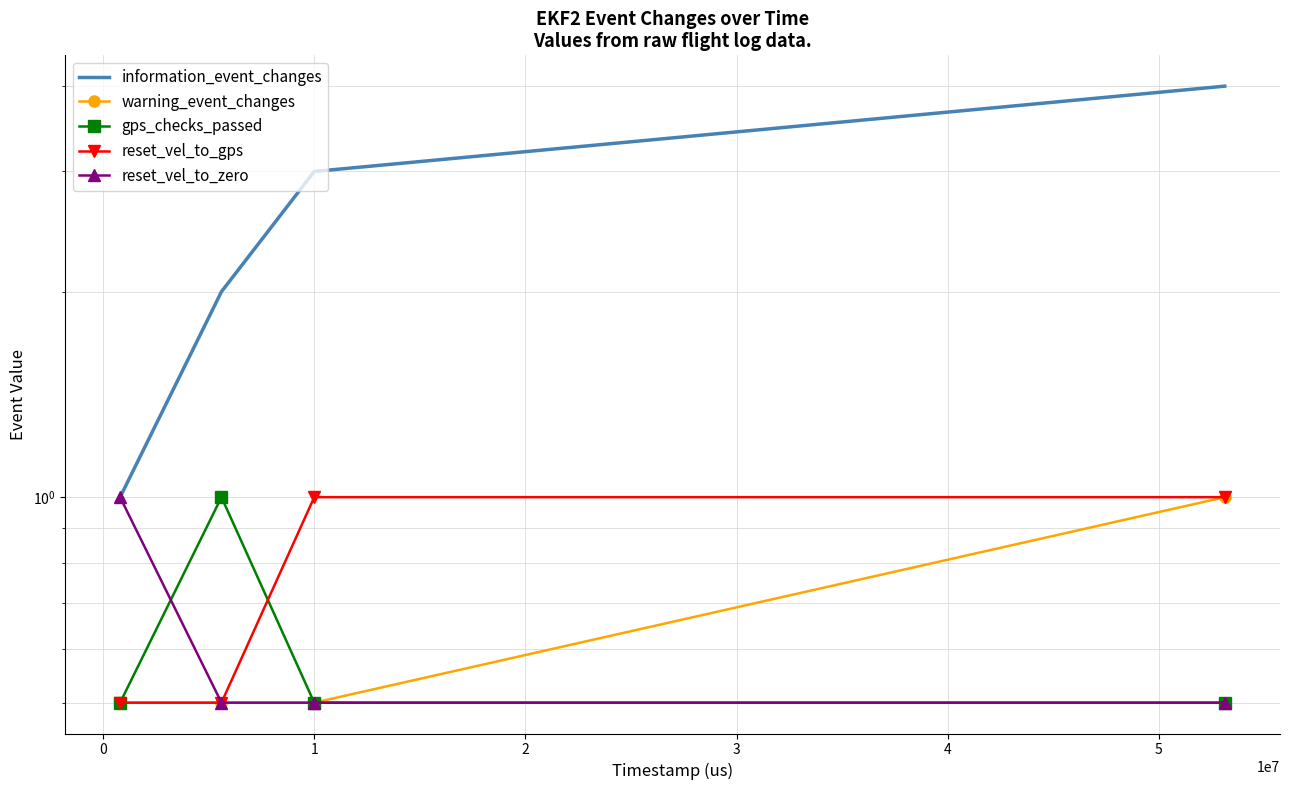

Reading left to right, list all the values displayed in this chart.

information_event_changes: 1.0	2.0	3.0	4.0
warning_event_changes: 0.5	0.5	0.5	1.0
gps_checks_passed: 0.5	1.0	0.5	0.5
reset_vel_to_gps: 0.5	0.5	1.0	1.0
reset_vel_to_zero: 1.0	0.5	0.5	0.5